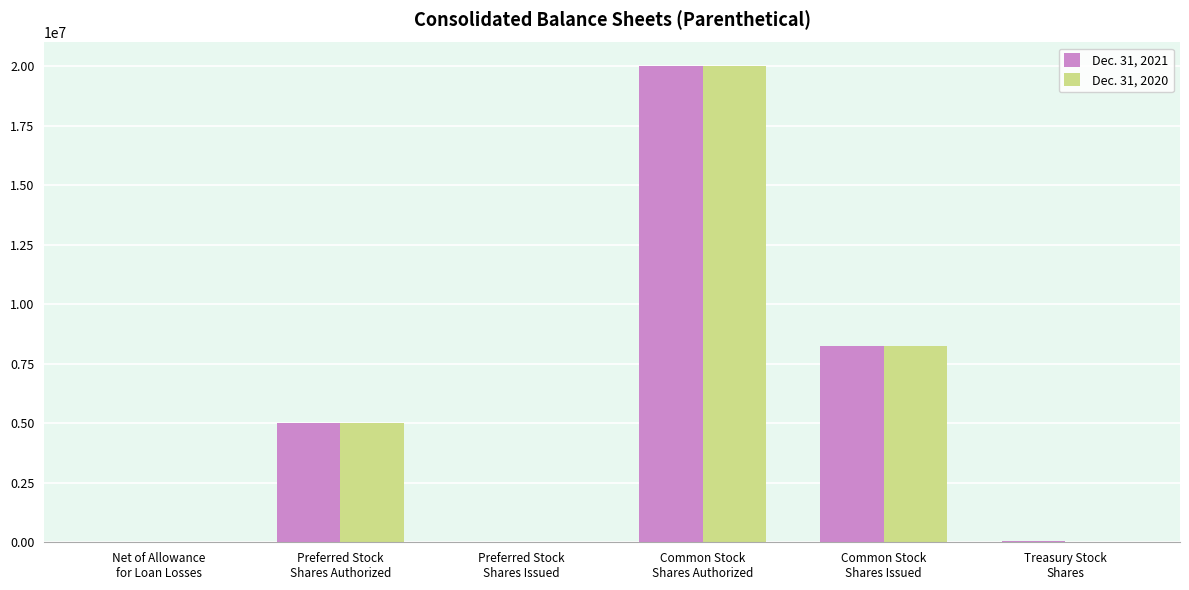

What is the maximum value shown in the chart?

20000000